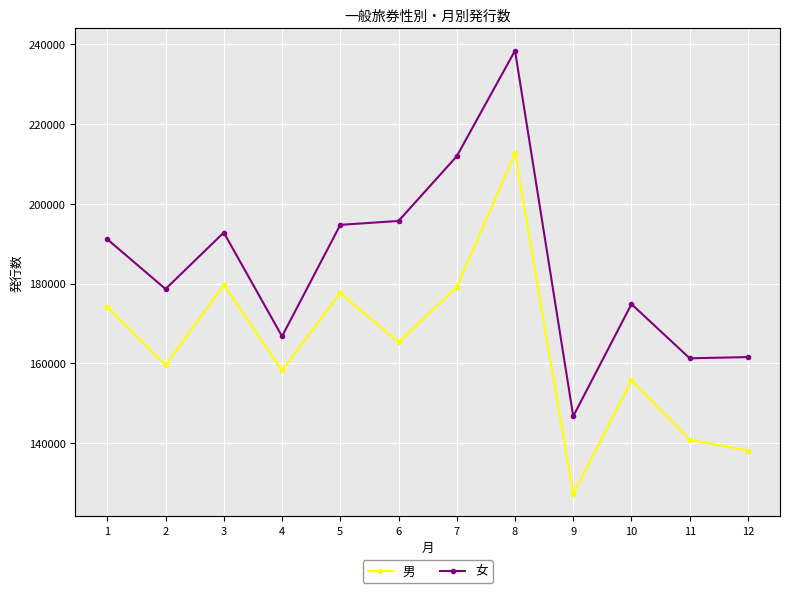

True or false: 男 has more than 2 interior local peaks.

True